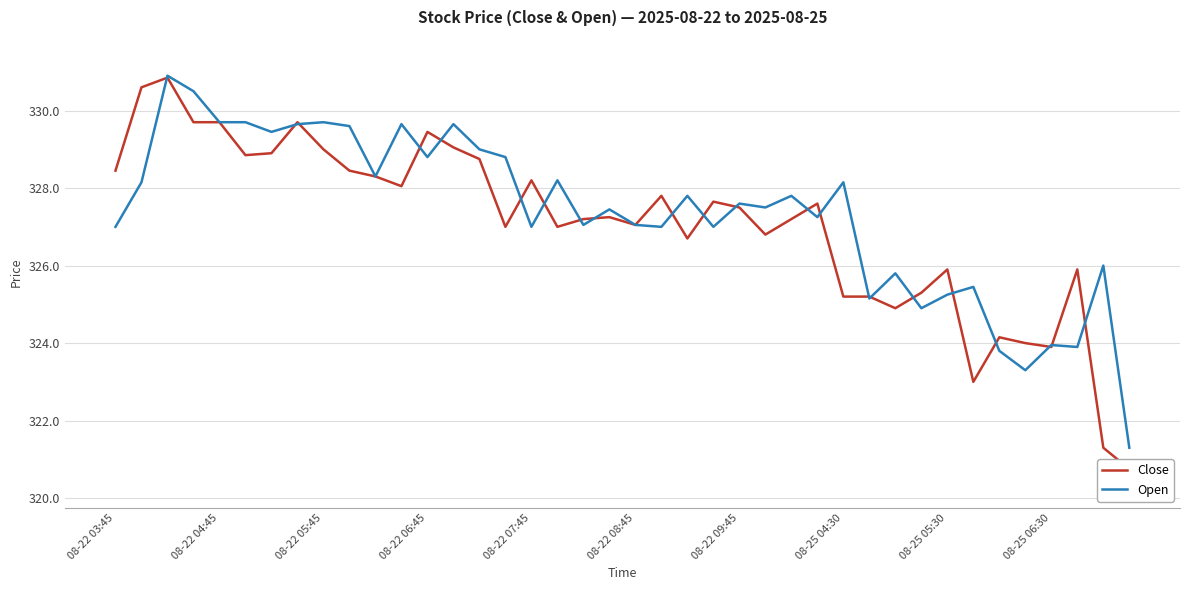

Is it true that Open equals 324.0 at 08-25 06:30?

True